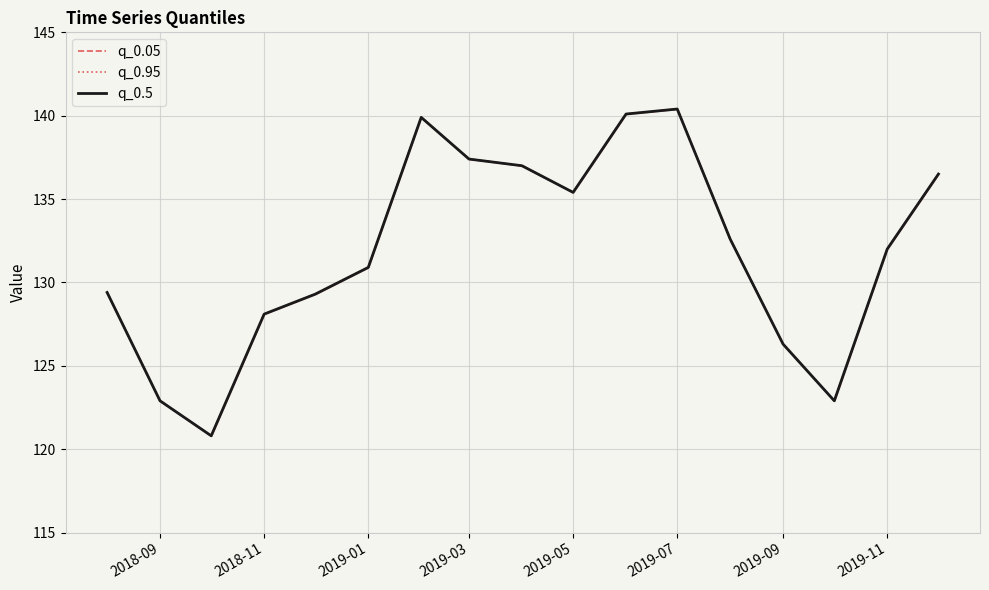

What is the value of the q_0.5 point at the 1st from the left?

129.4